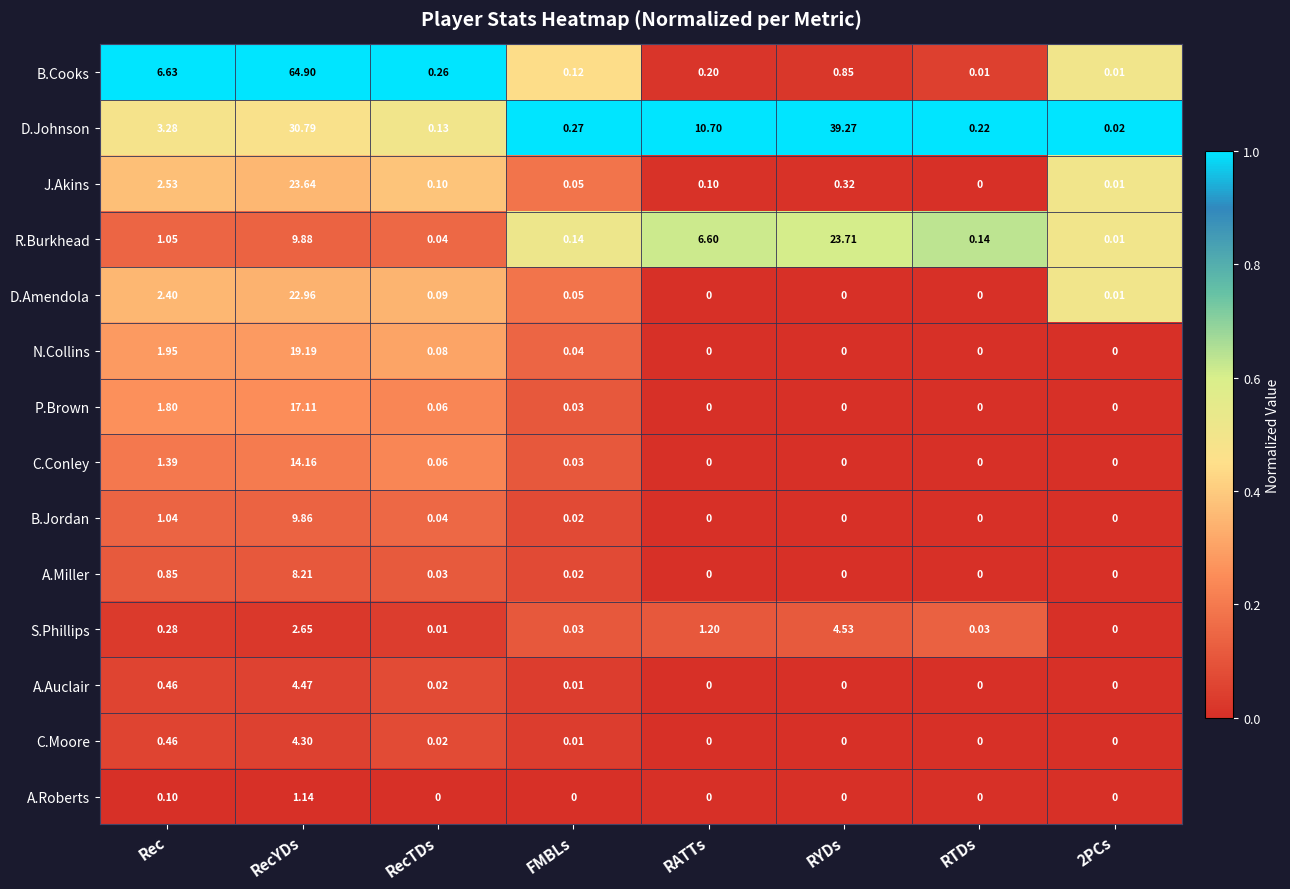

Which category has the highest value across all series?

RecYDs